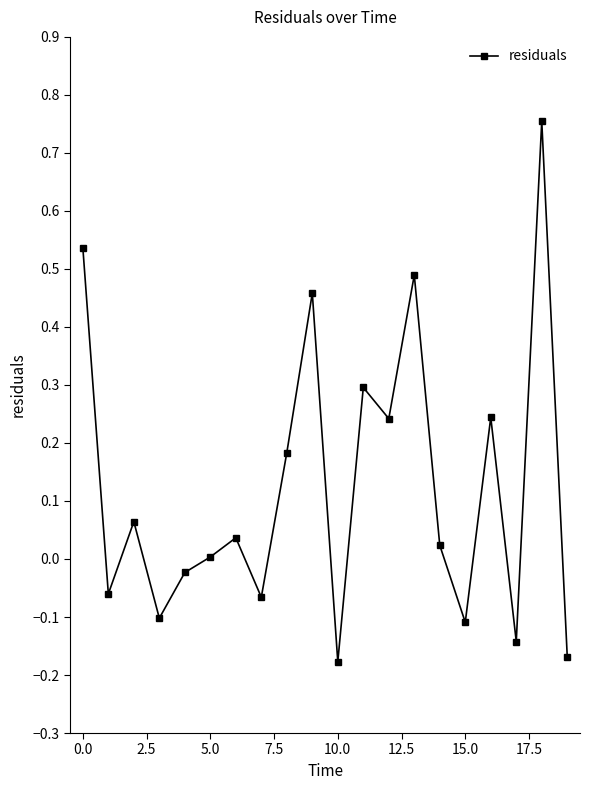

How many data points does each series have?

20